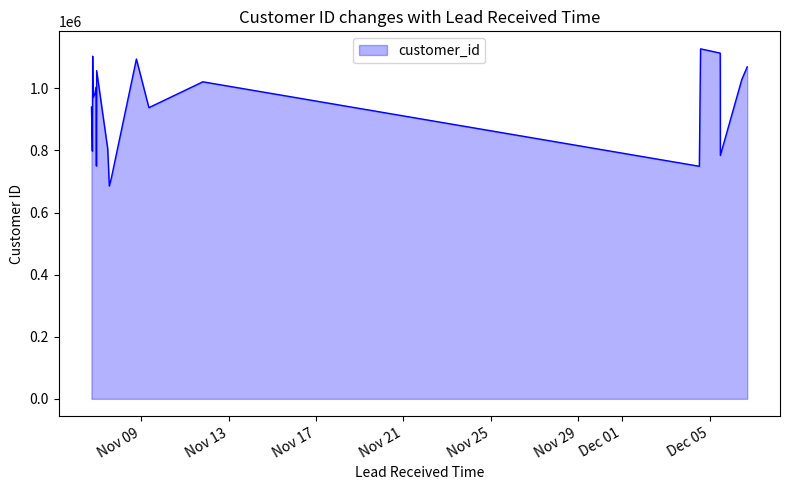

How many lines are shown in the chart?

1